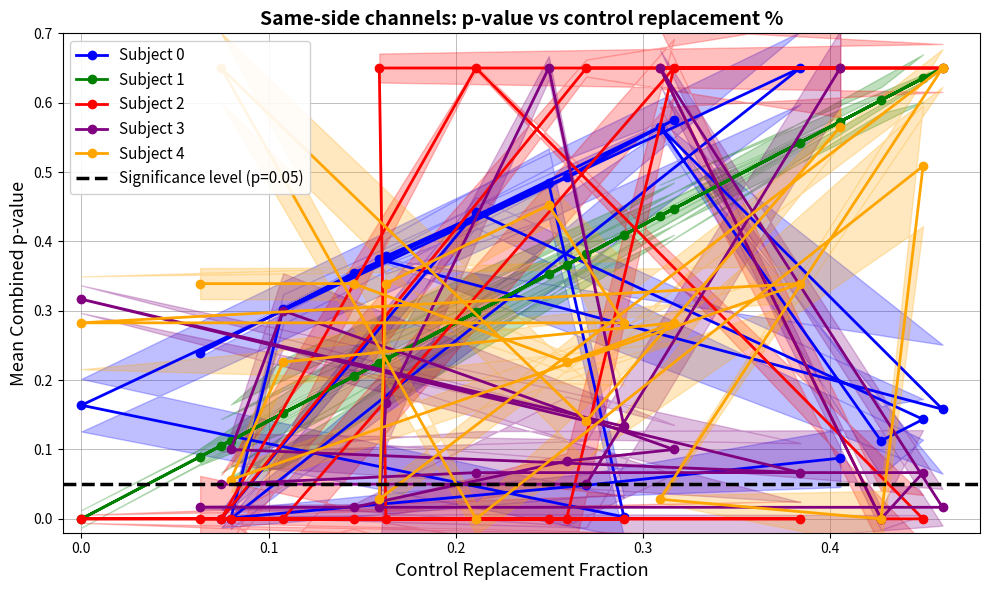

What are all the series names shown in the legend?

Subject 0, Subject 1, Subject 2, Subject 3, Subject 4